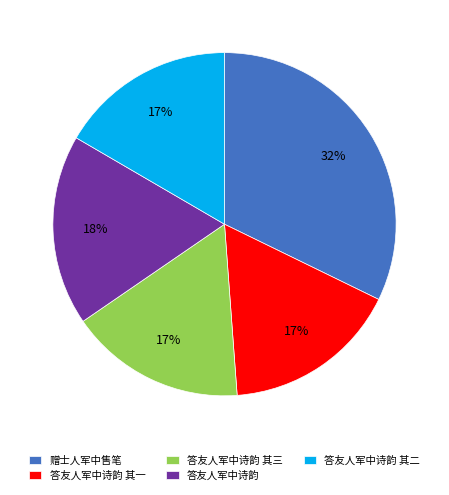

Combined, do 答友人军中诗韵 其二 and 答友人军中诗韵 account for over 50%?

No